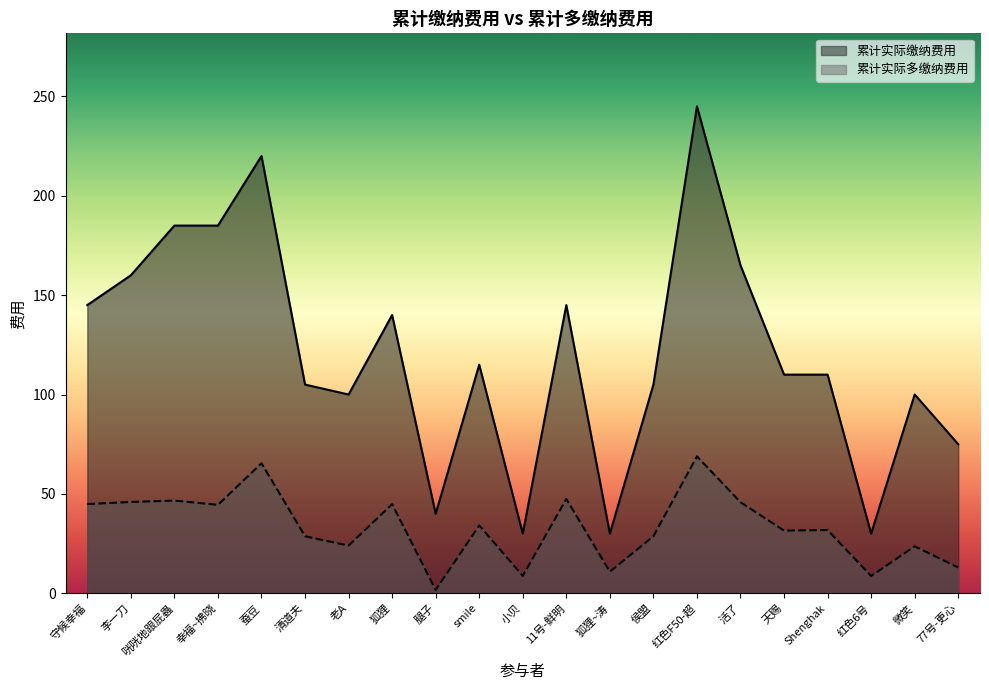

True or false: 累计实际缴纳费用 and 累计实际多缴纳费用 cross at least once.

False